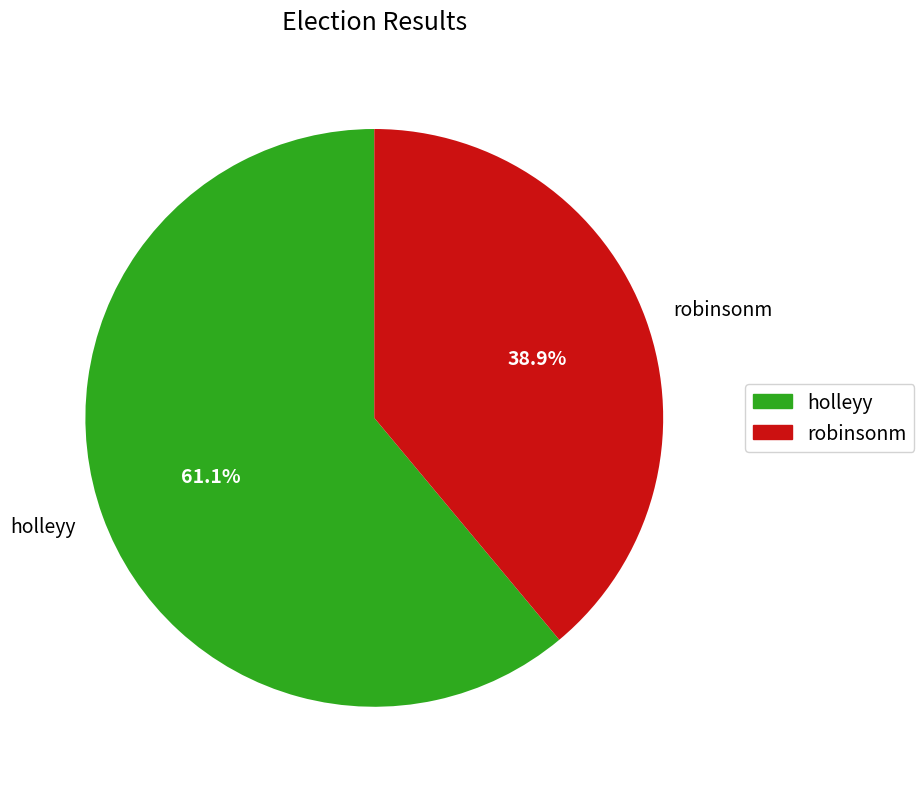

Is it true that holleyy is 61% of the pie?

True